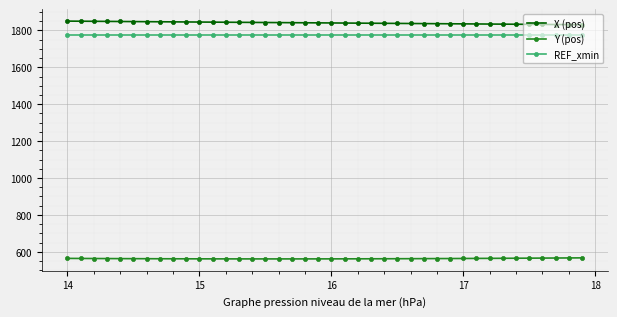

What is the sum of all REF_xmin values?

70987.9